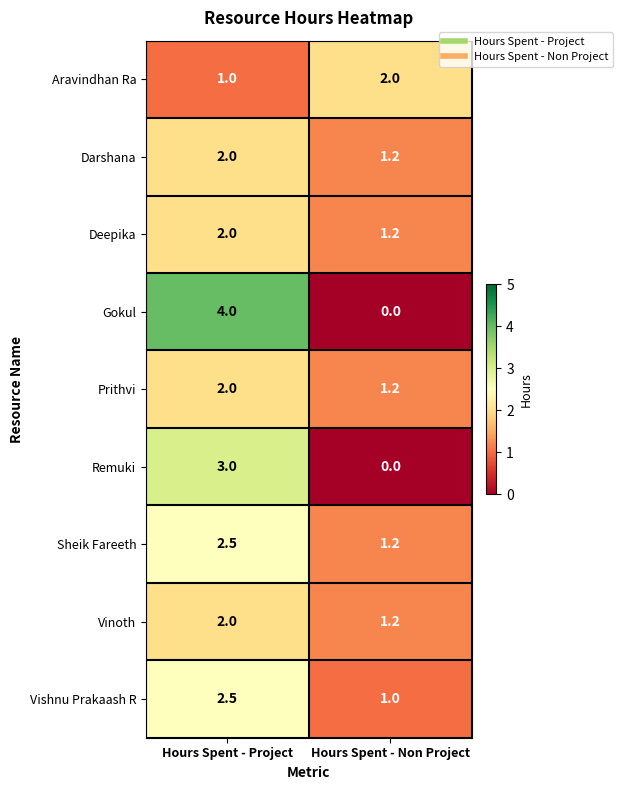

What is the total value across all series at Hours Spent - Project?

21.0